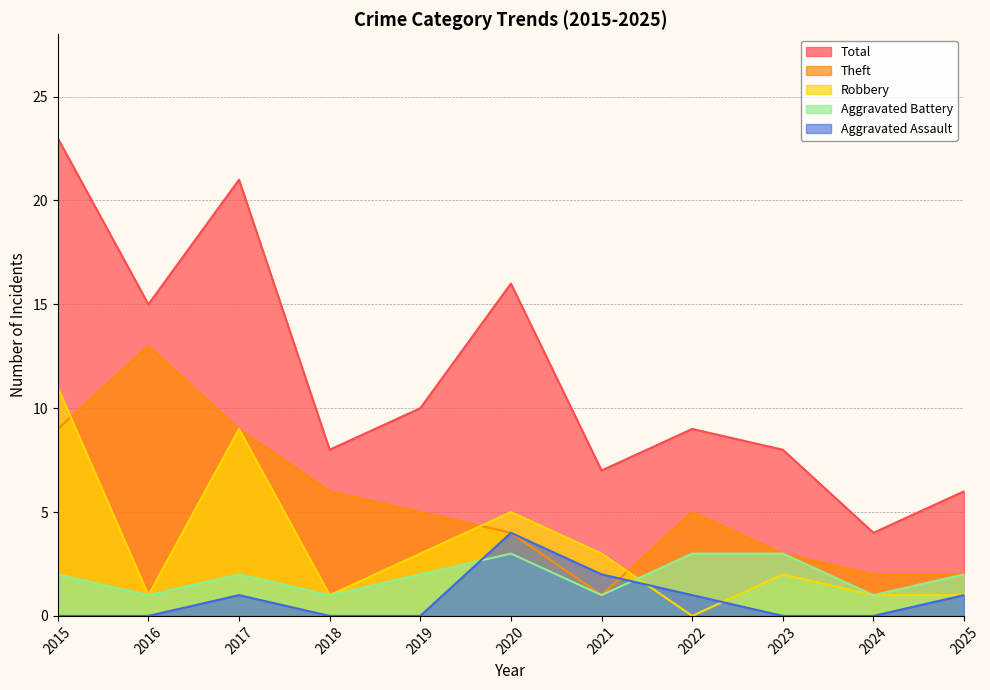

The Total series shows 13 at 2018. True or false?

False